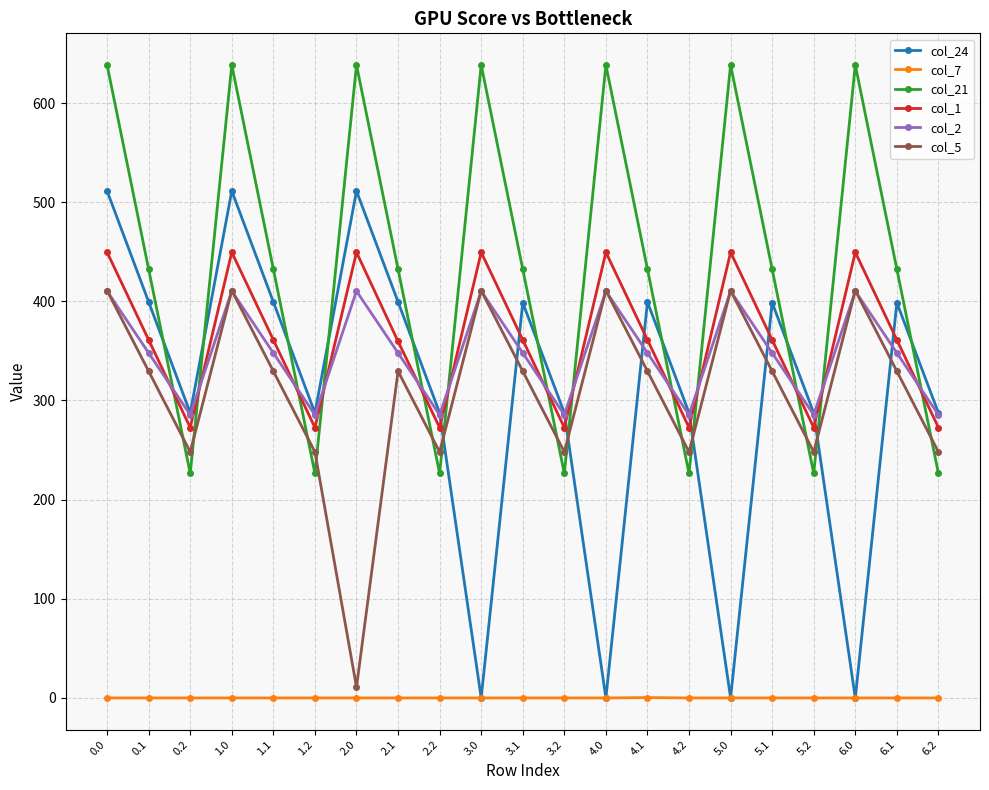

What is the greatest value displayed?

638.4